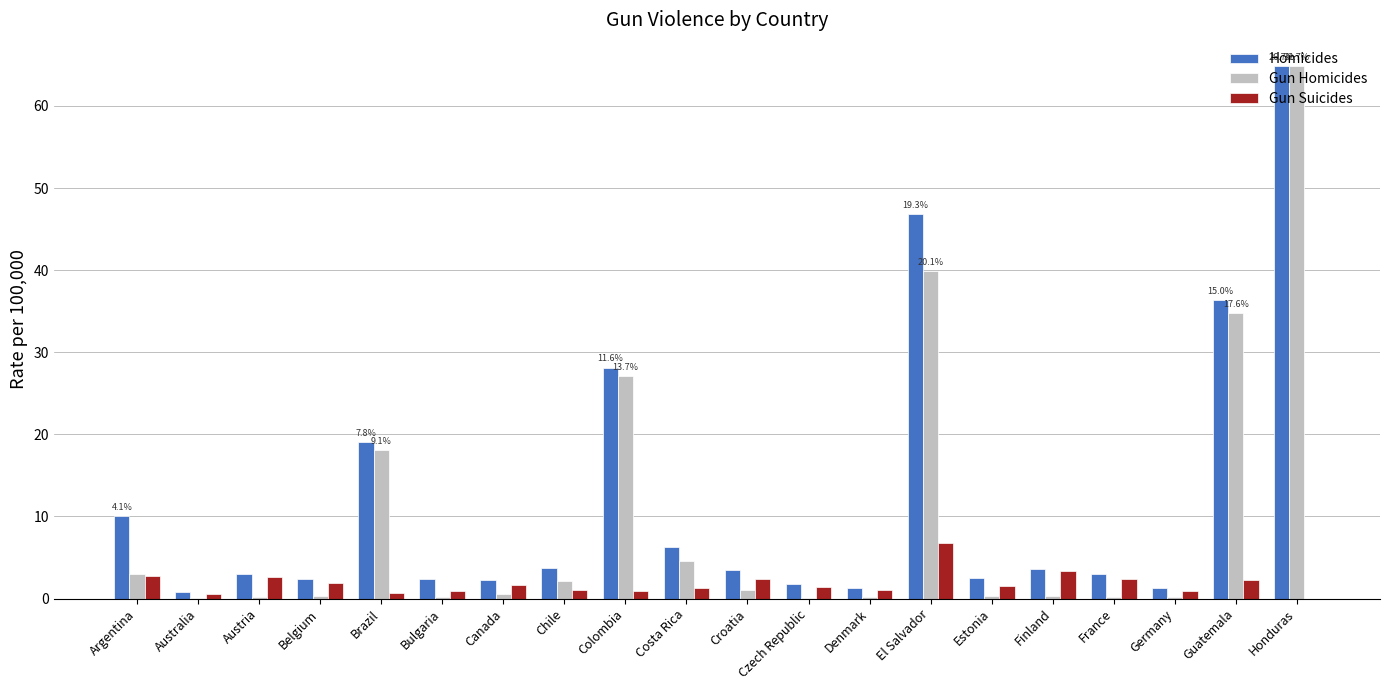

Is it true that Homicides equals 3.0 at Austria?

True